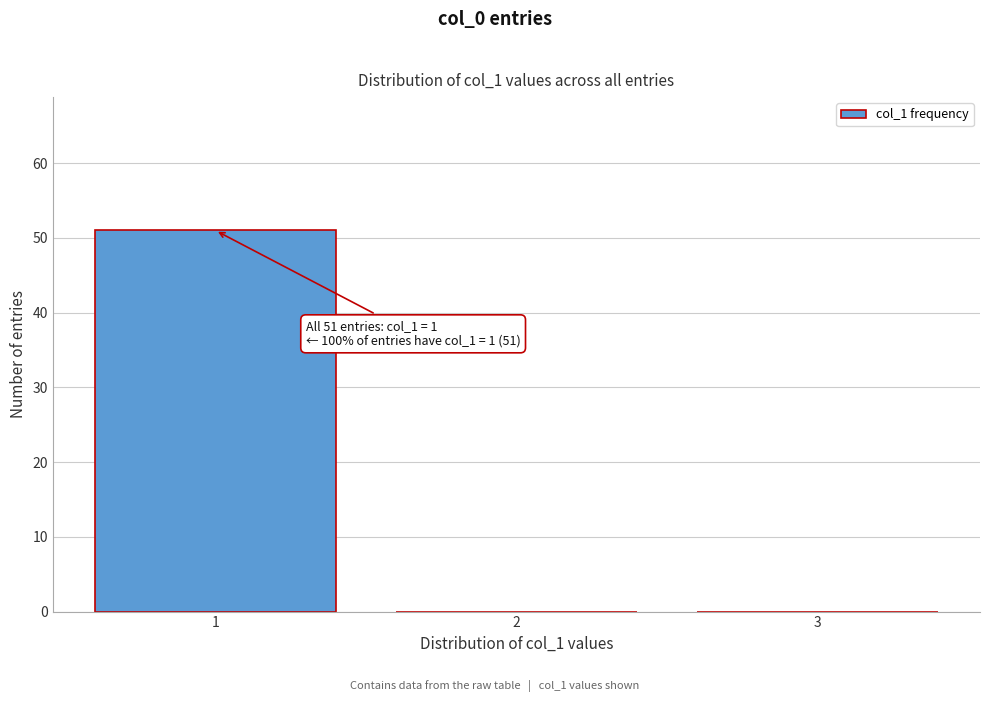

Reading left to right, list all the values displayed in this chart.

1=51	2=0	3=0